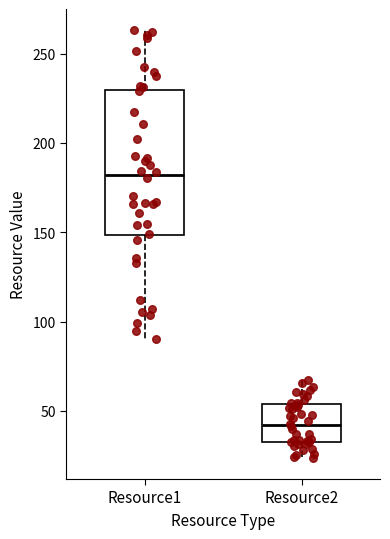

Reading left to right, read every box against the y-axis: the position of its median line, the range the box covers, and the ends of its whiskers. The values are not printed on the chart, so give them approximately, as read against the axis.

Resource1: median 180, box 150 to 230, whiskers 90 to 265
Resource2: median 40, box 30 to 55, whiskers 25 to 65